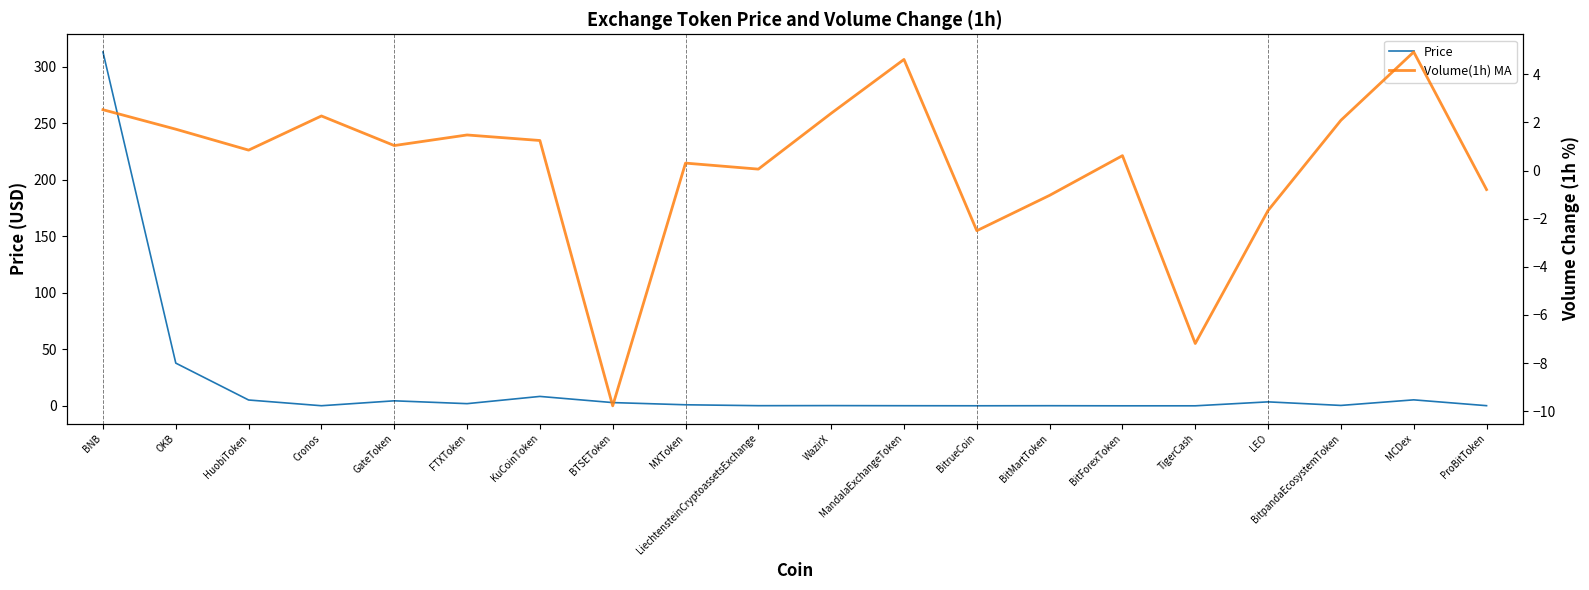

Which series has the widest spread of values?

Price